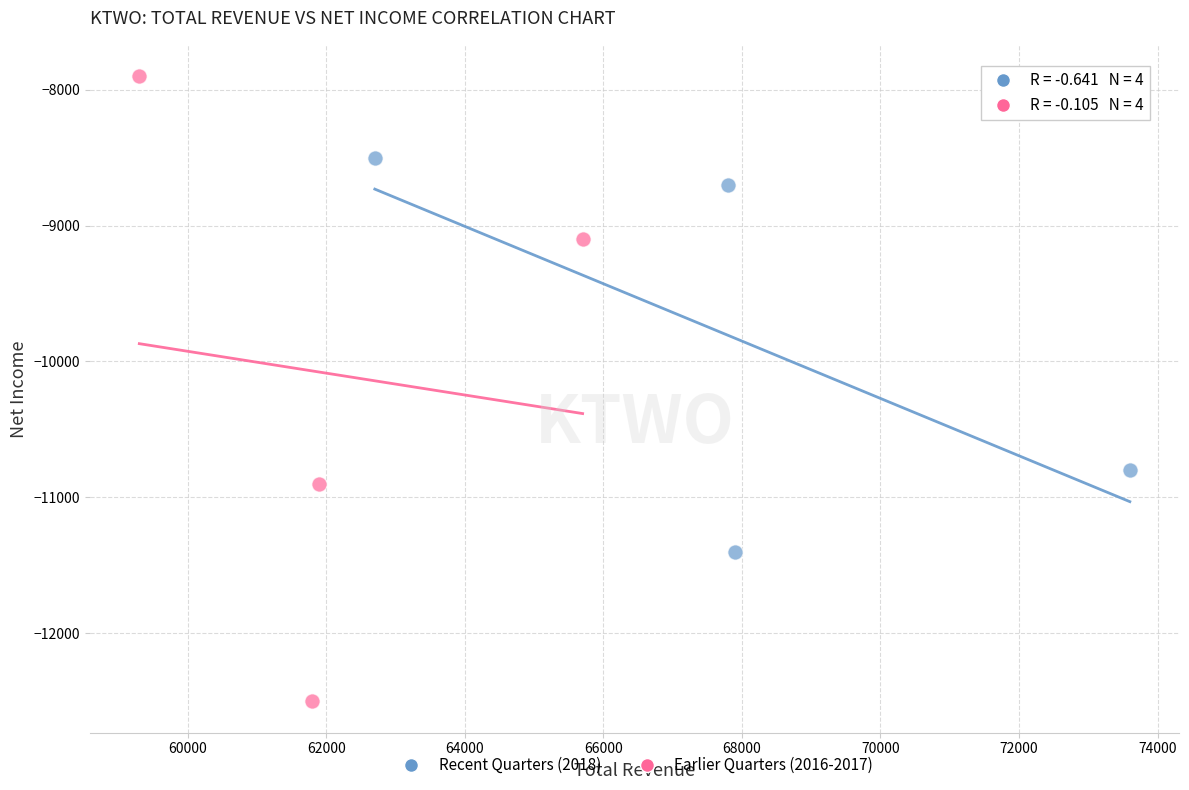

What are all the series names shown in the legend?

Recent Quarters (2018), Earlier Quarters (2016-2017)